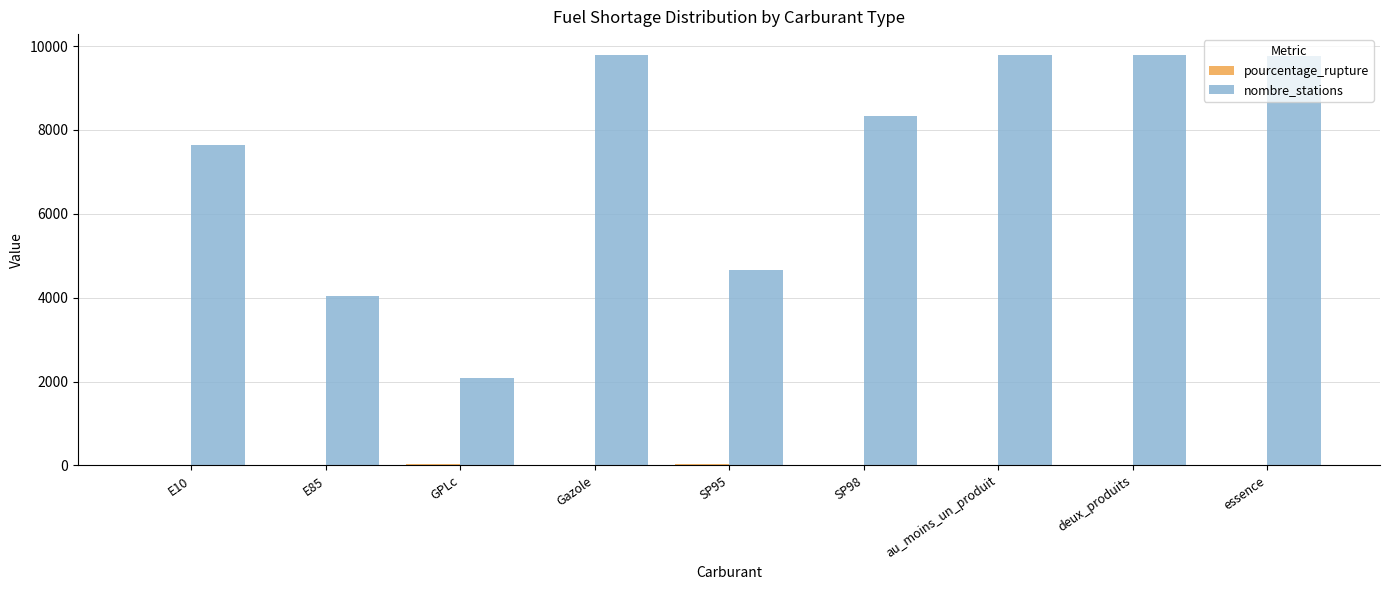

The value of nombre_stations at E85 is 4038.0. True or false?

True